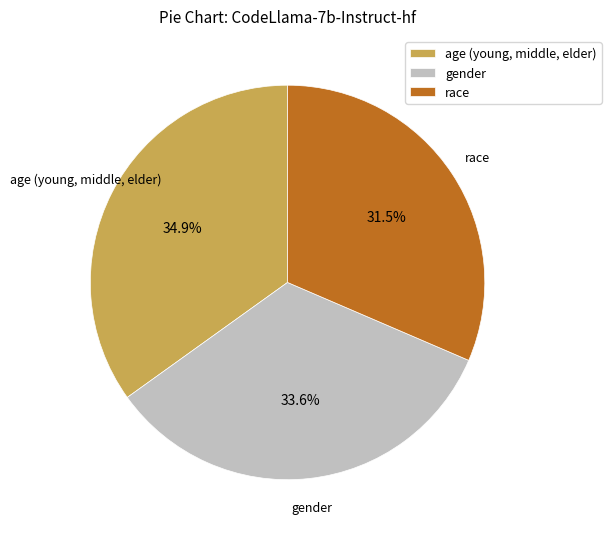

Is it true that gender is 26% of the pie?

False